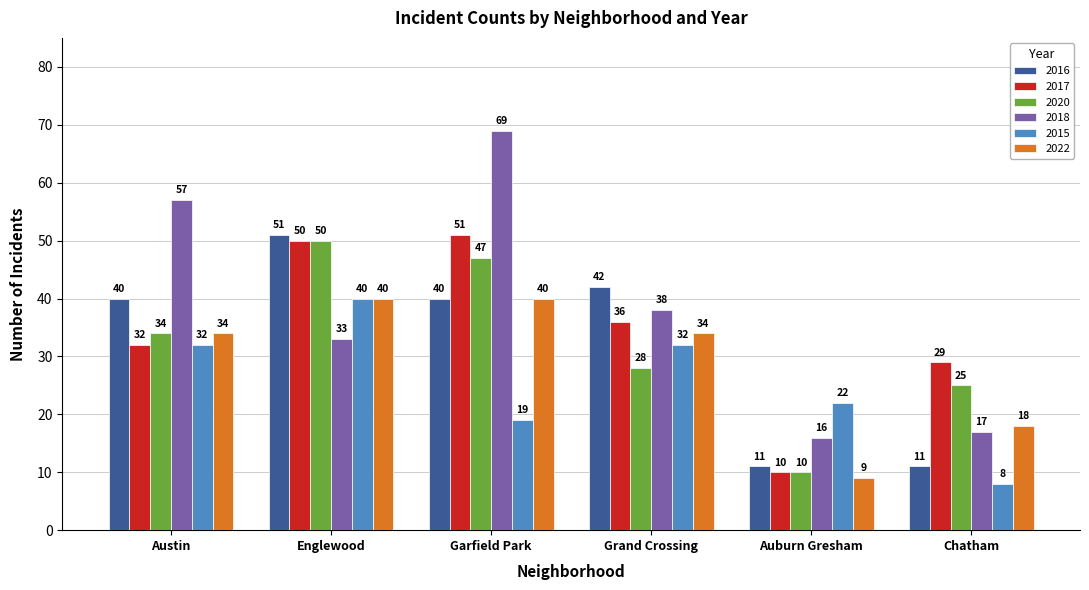

Which series has the largest total across all categories?

2018